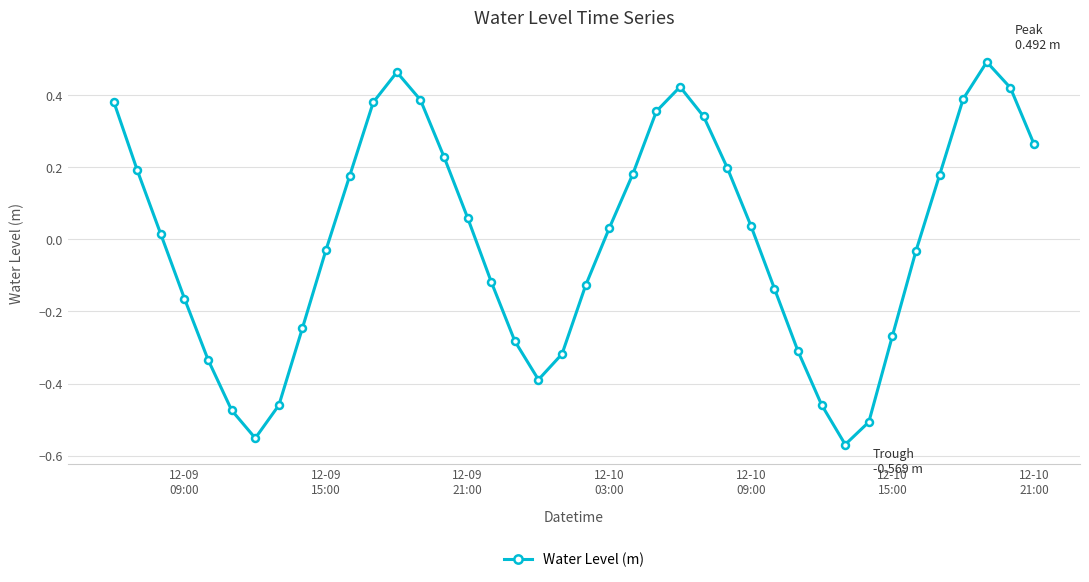

How many points are lower than both their immediate neighbors (excluding endpoints)?

3